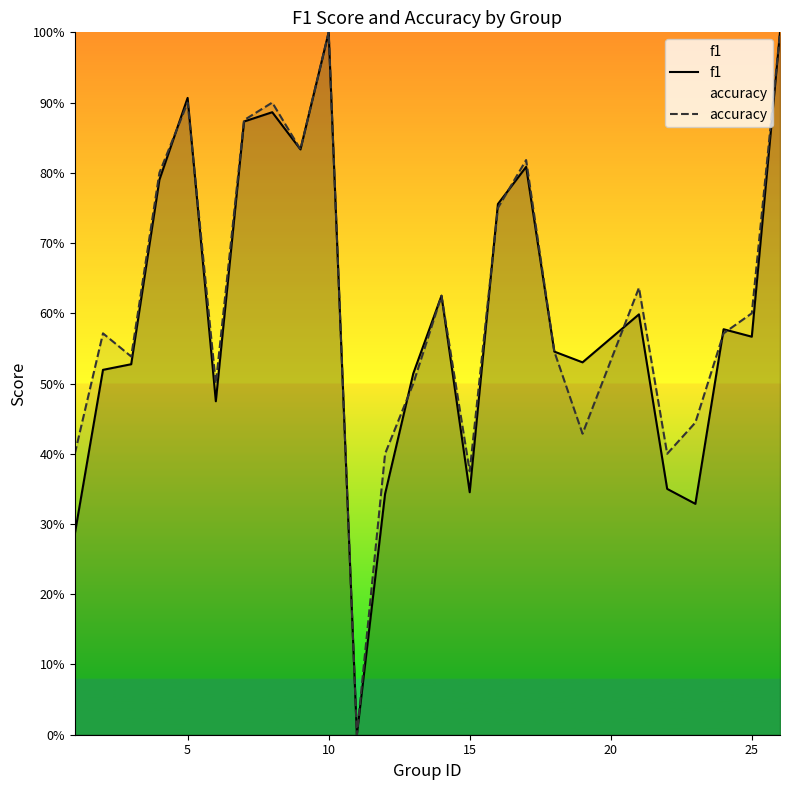

Which series changed the most between 10 and 10?

accuracy